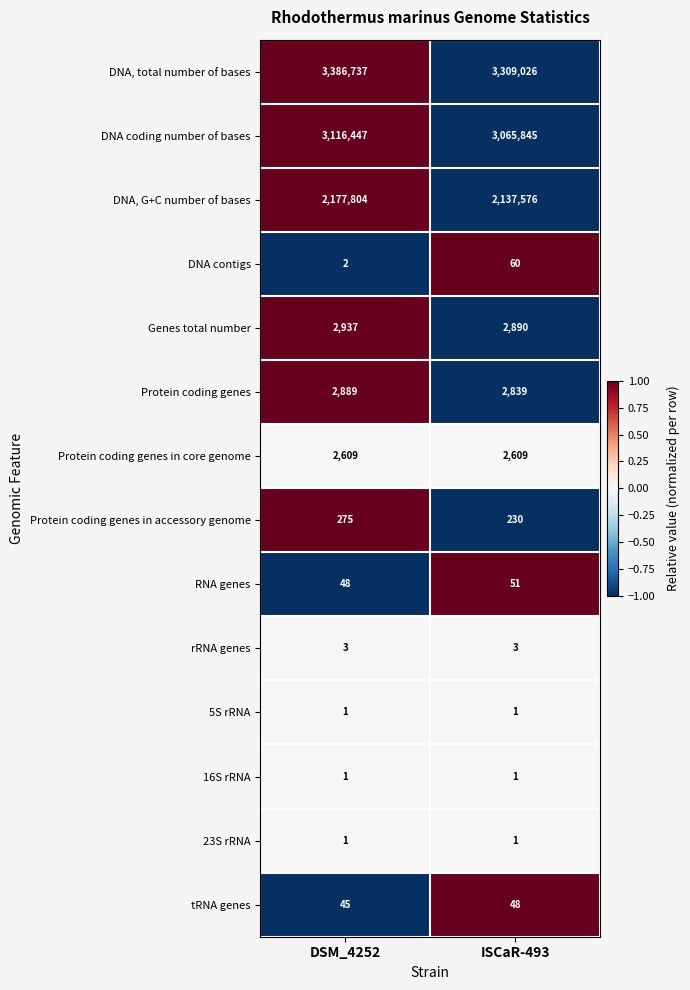

Which series has the largest range (max minus min)?

DNA, total number of bases